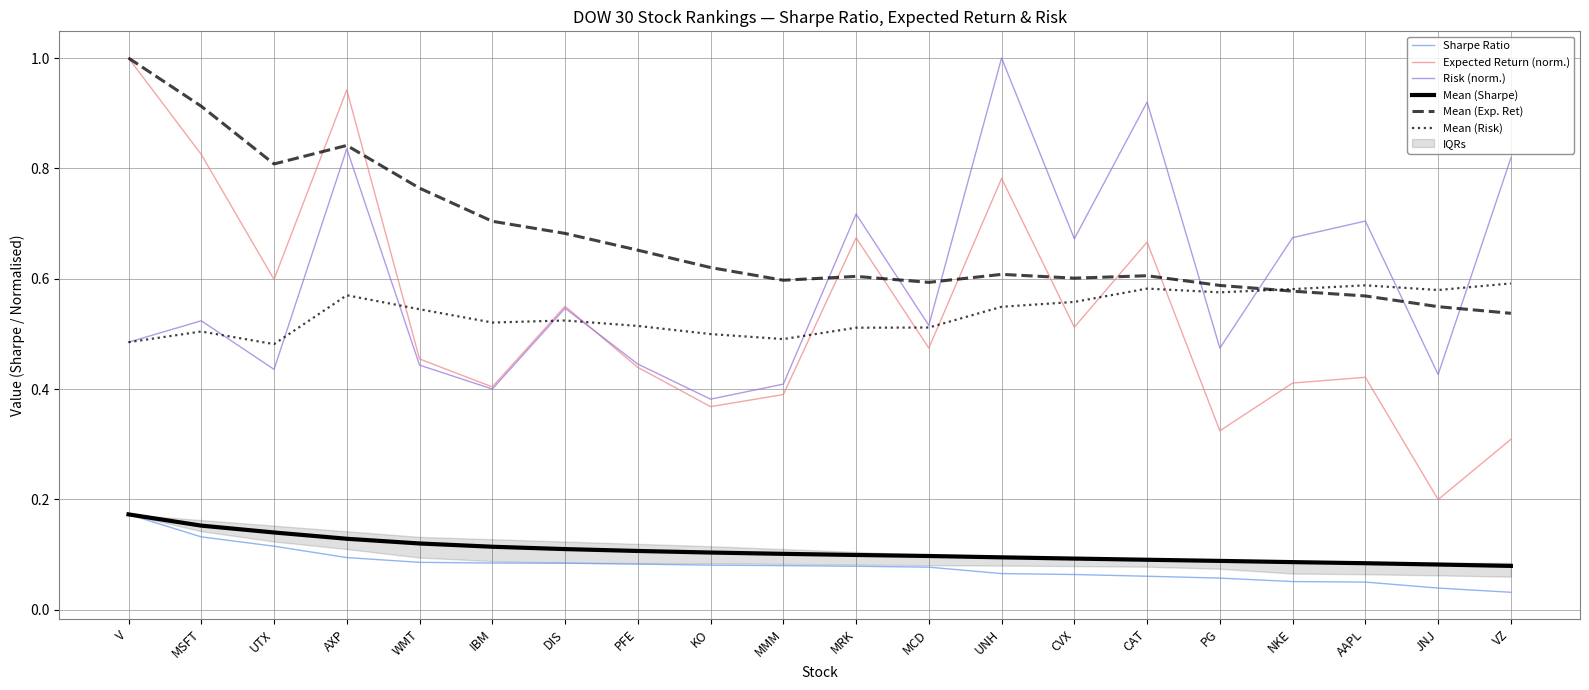

What is the average value of the Risk (norm.) series?

0.6